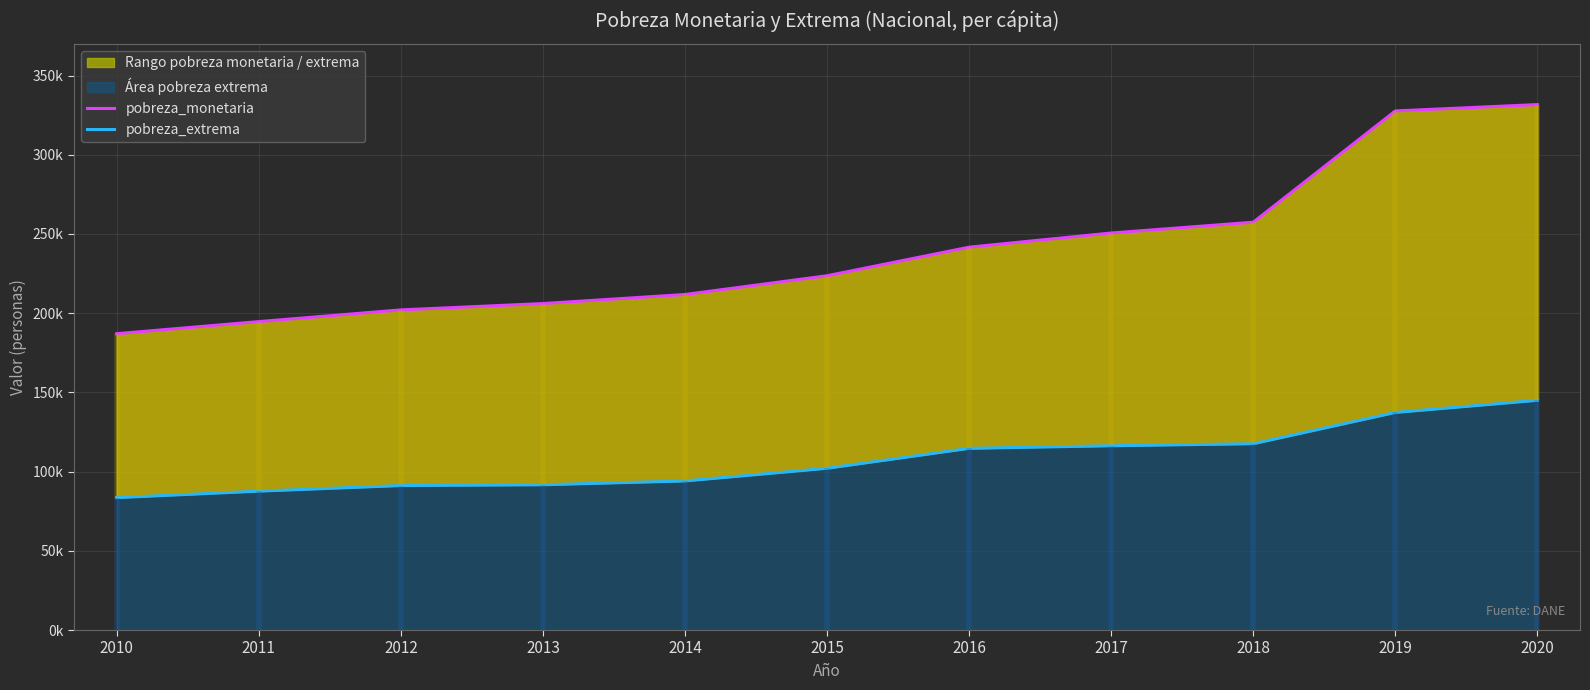

What is the sum of all pobreza_monetaria values?

2634466